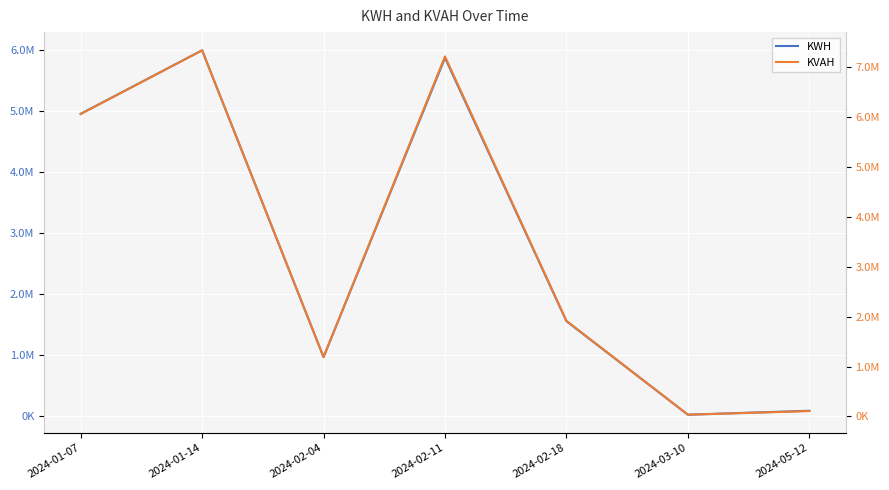

What is the difference between the second highest and minimum values in the KVAH series?

7185203.0